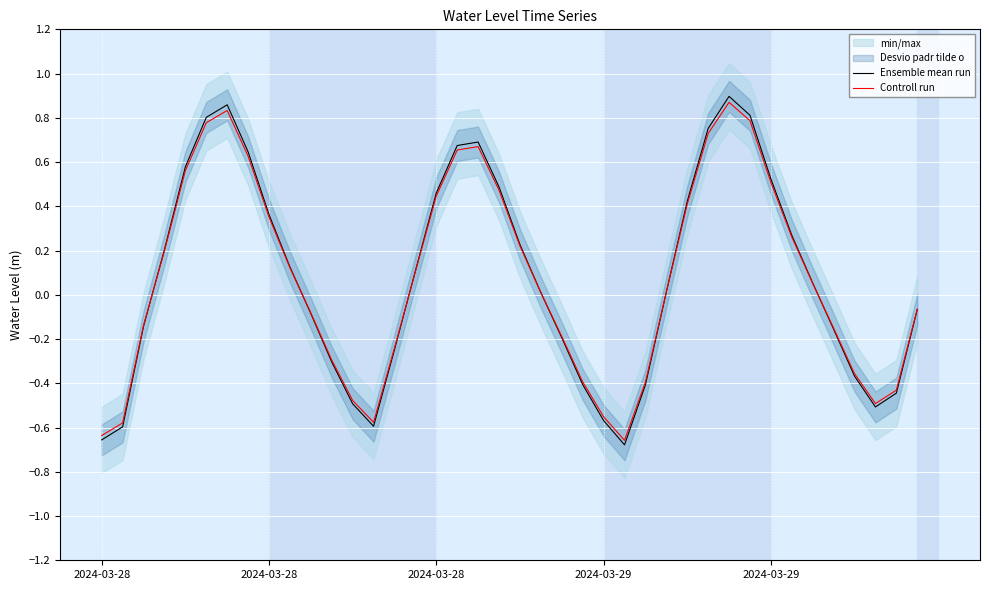

True or false: Controll run and Ensemble mean run cross at least once.

True